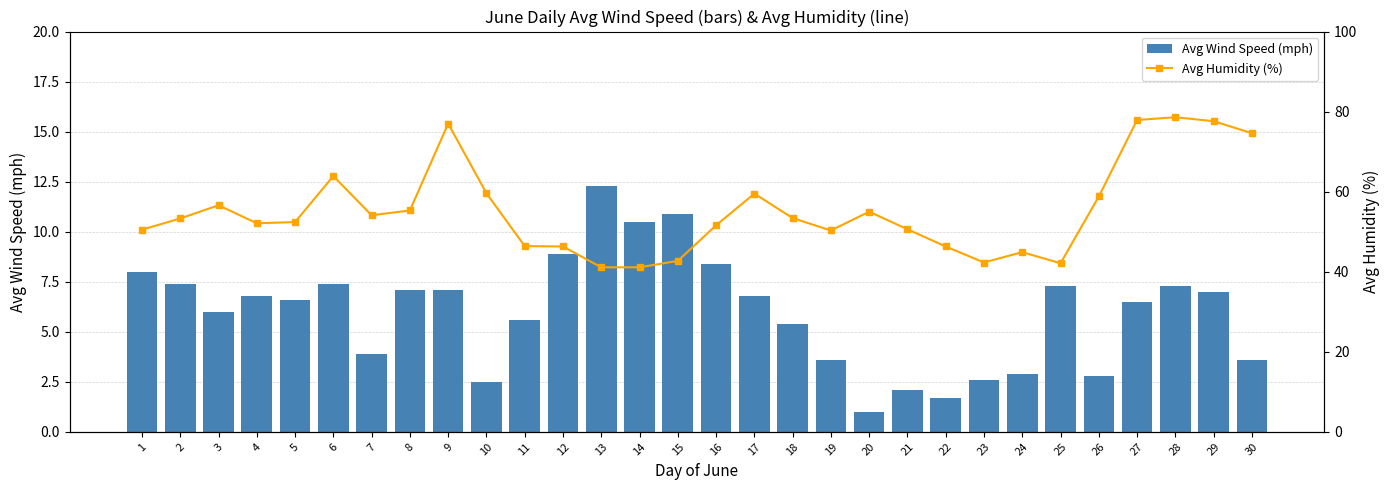

Which label corresponds to the largest value in the chart?

28